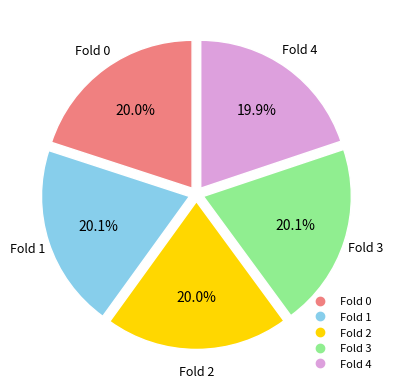

Is it true that Fold 3 is 20% of the pie?

True